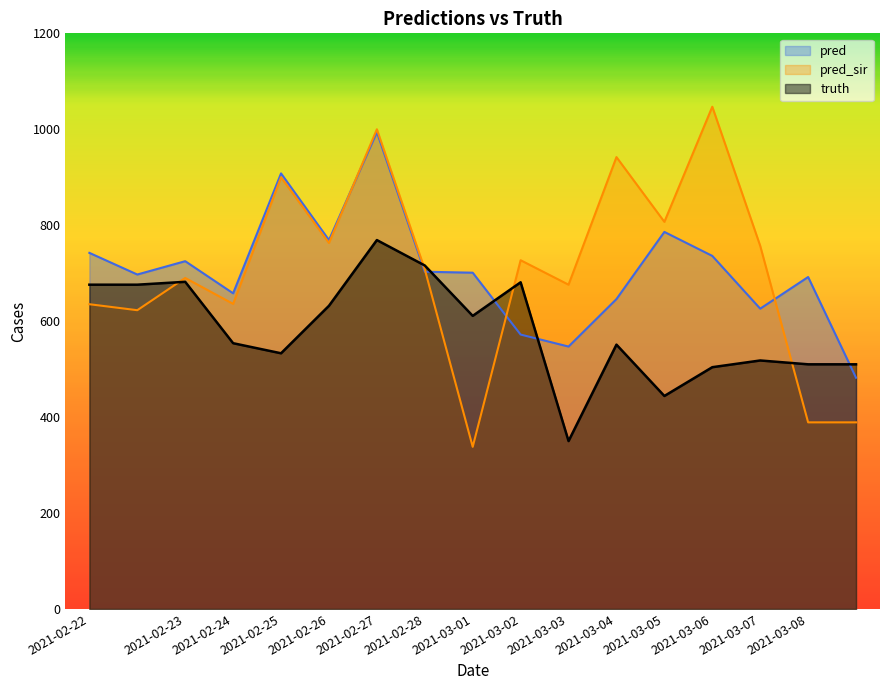

What is the label of the 5th point from the right?

2021-03-05